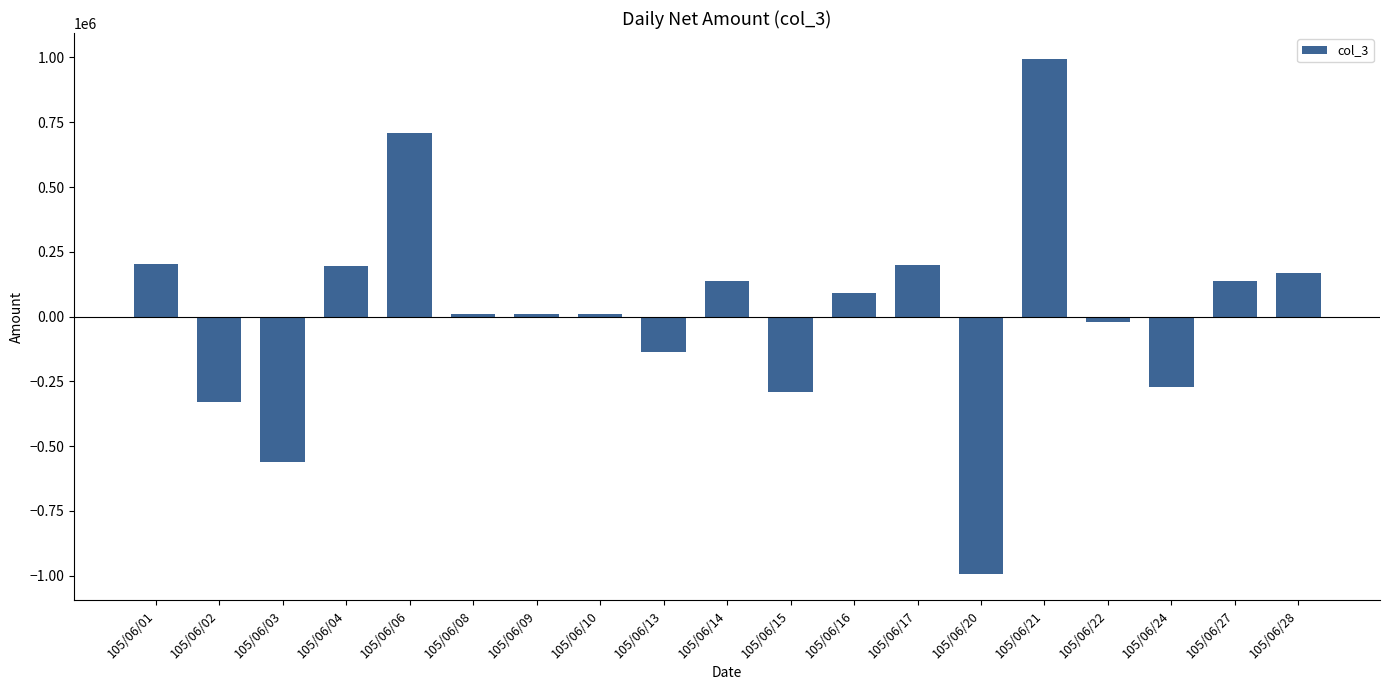

What is the change in value from 105/06/02 to 105/06/13?

+192000